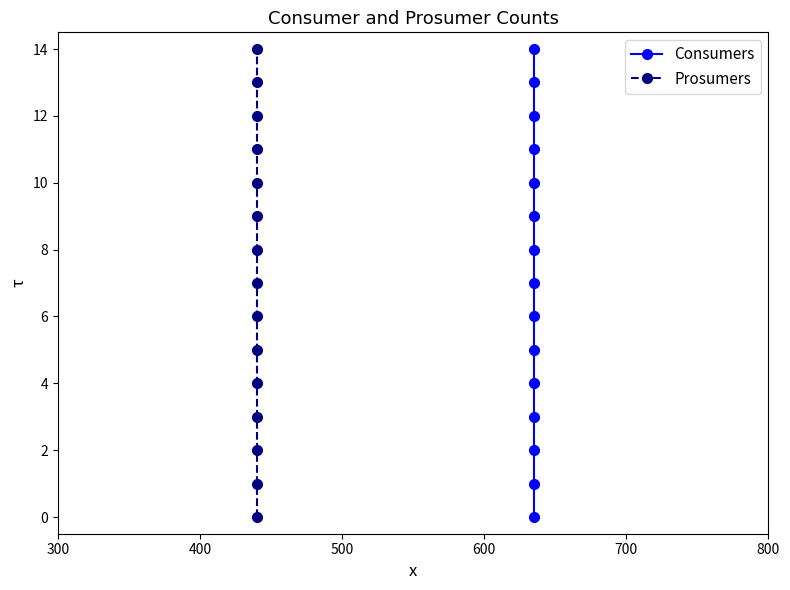

Which series has the largest range (max minus min)?

Consumers